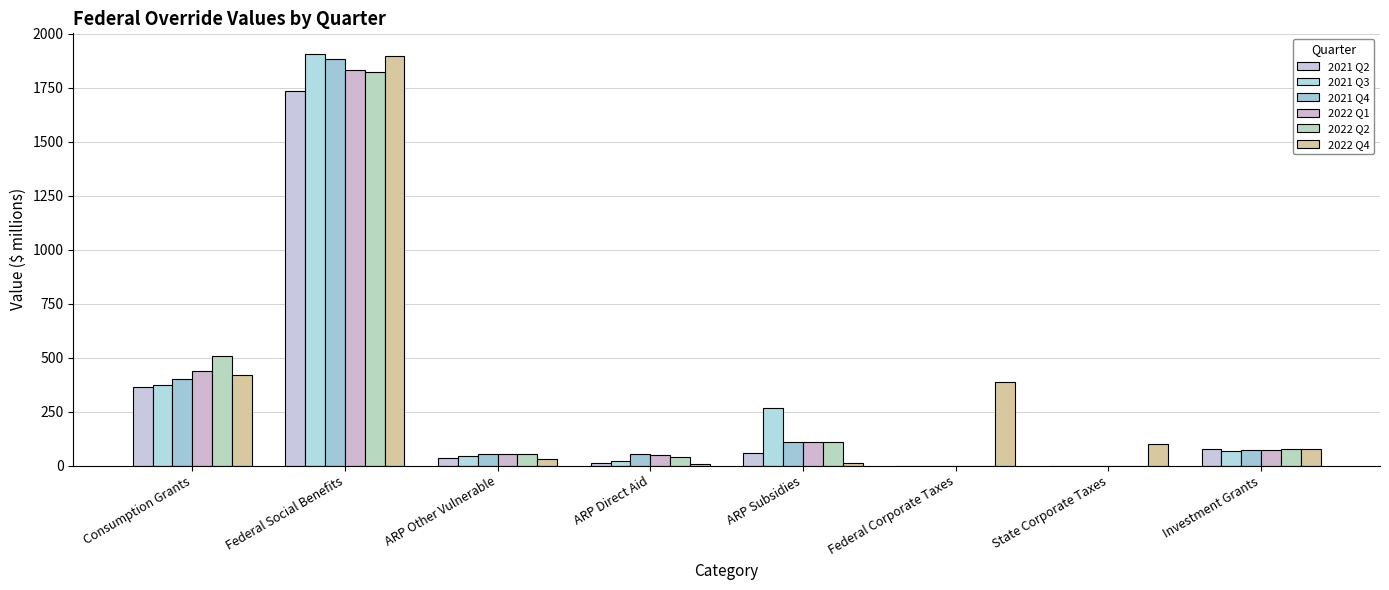

Which series has the largest total across all categories?

2022 Q4